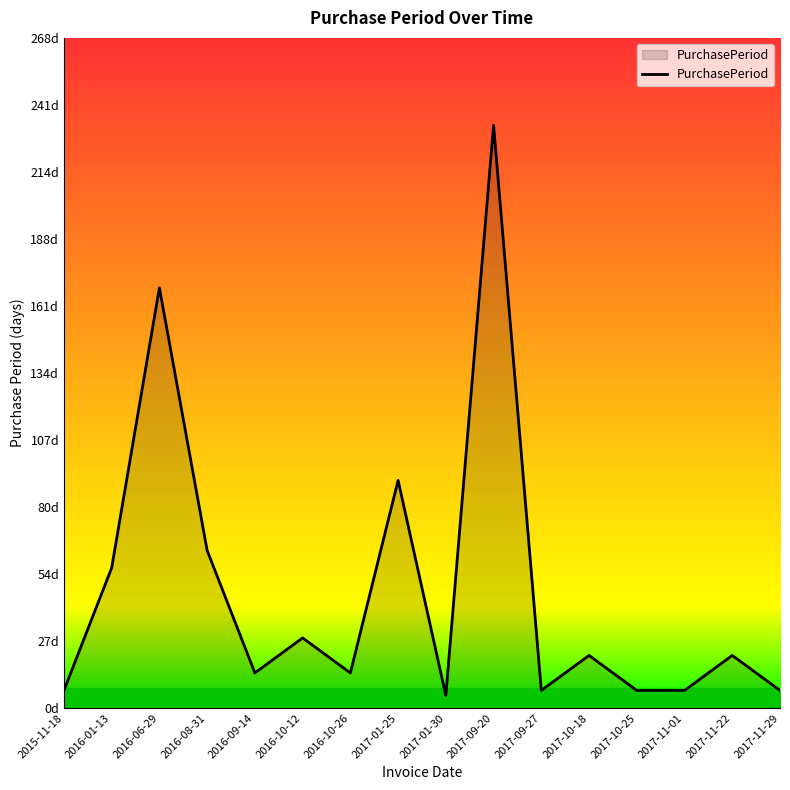

Is this an area chart (filled region under the line)?

Yes